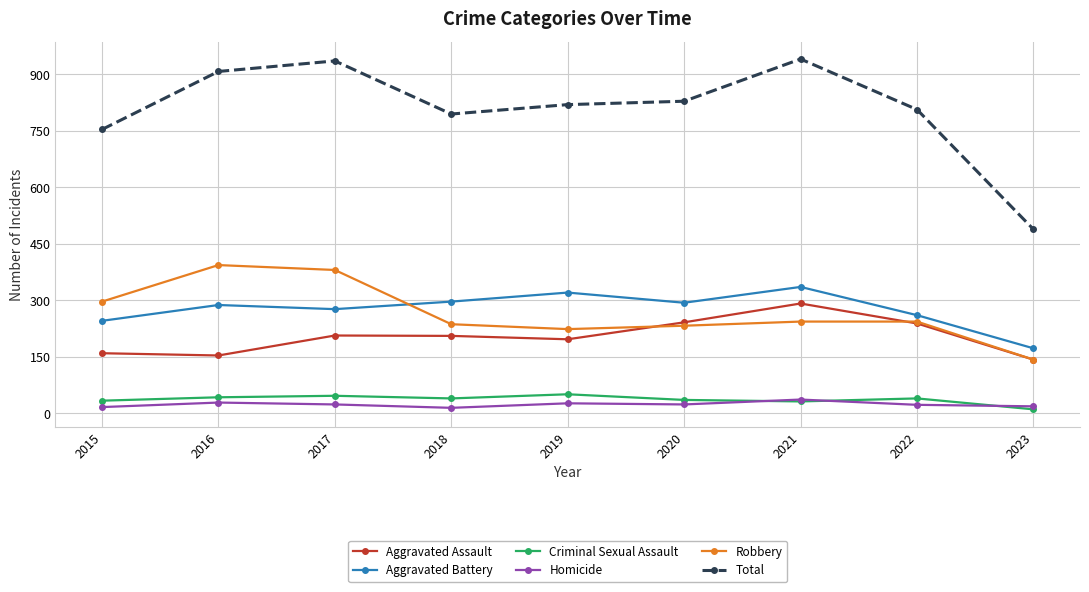

True or false: Total has a value of 754 at 2015.

True